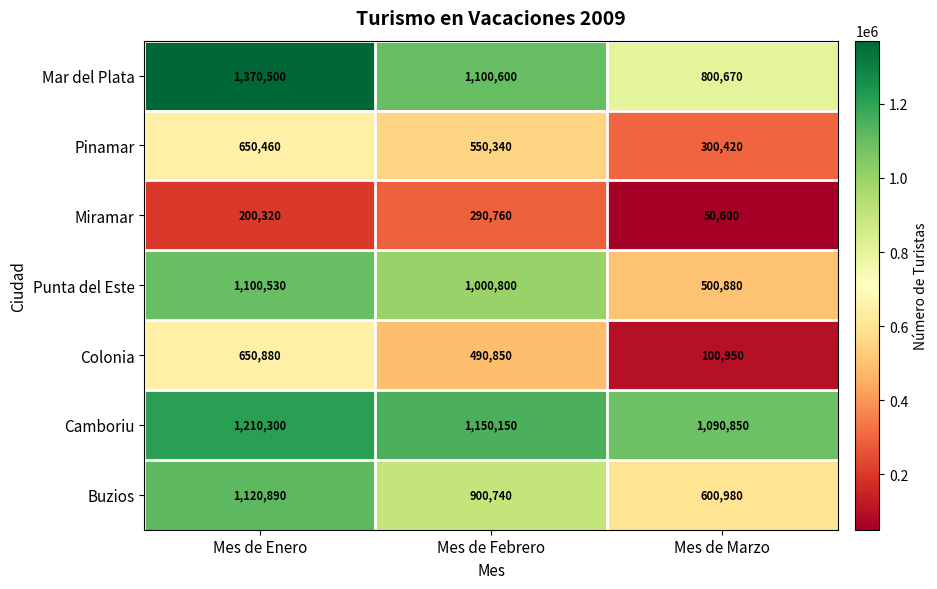

How many distinct data groups are displayed?

7